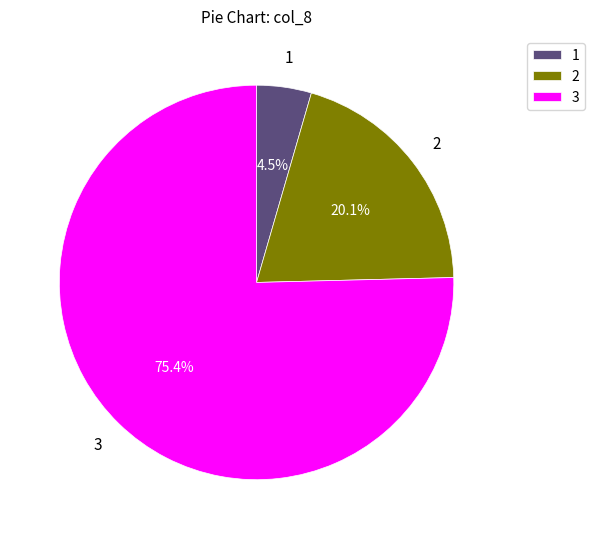

Combined, what portion of the pie is 3 and 2?

95.5%